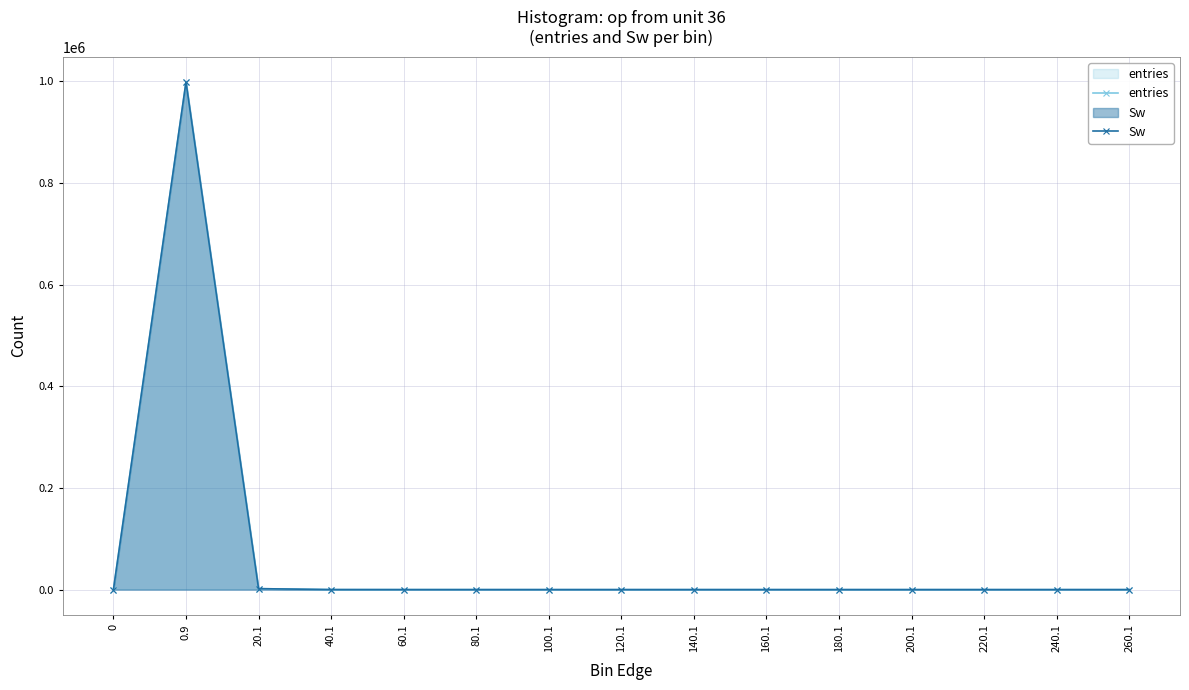

What position from the left is 160.1?

10